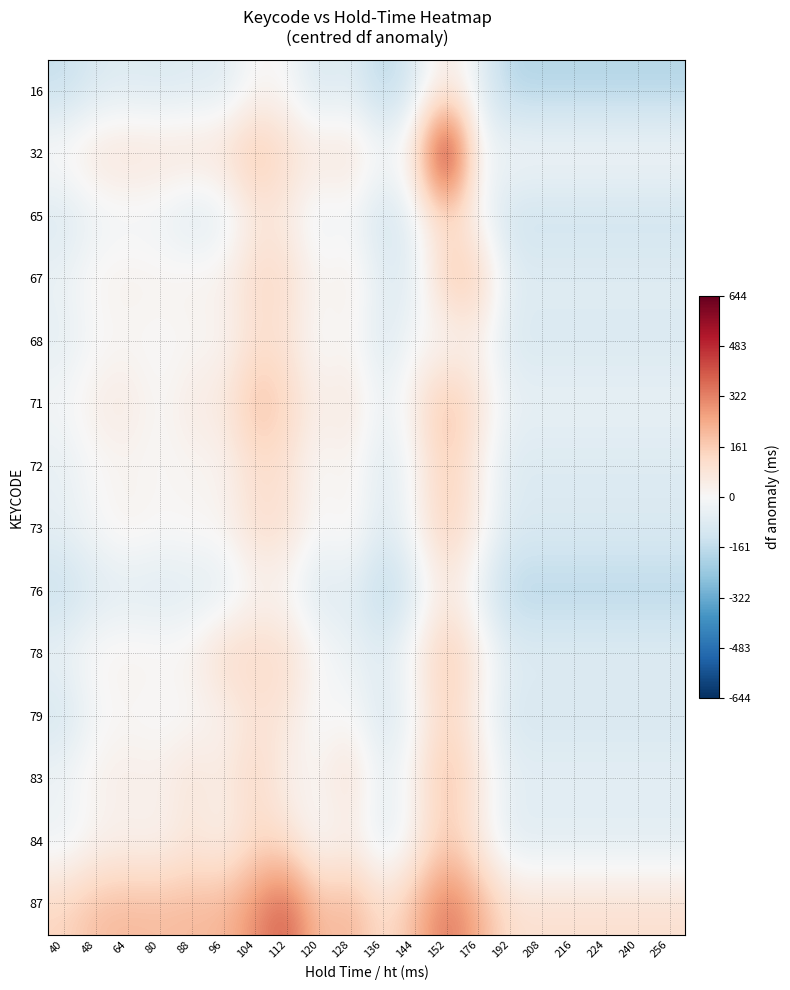

Reading right to left, transcribe all the data shown in this chart.

16: 256=-188.3	240=-188.3	224=-188.3	216=-188.3	208=-188.3	192=-188.3	176=-57.3	152=63.7	144=-90.3	136=-188.3	128=-66.0	120=-108.3	112=-3.7	104=7.7	96=-80.3	88=-84.2	80=-93.3	64=-84.3	48=-96.3	40=-152.3
32: 256=-1.7	240=-1.7	224=-1.7	216=-1.7	208=-1.7	192=-1.7	176=-16.3	152=643.7	144=83.7	136=-1.7	128=97.7	120=78.3	112=115.7	104=194.3	96=106.3	88=102.4	80=93.3	64=102.3	48=90.3	40=34.3
65: 256=-136.1	240=-136.1	224=-136.1	216=-136.1	208=-136.1	192=-136.1	176=-5.1	152=115.9	144=-38.1	136=-136.1	128=-13.8	120=-56.1	112=48.6	104=59.9	96=-68.3	88=-99.3	80=-41.1	64=-32.1	48=-44.1	40=-100.1
67: 256=-70.3	240=-70.3	224=-70.3	216=-70.3	208=-70.3	192=-70.3	176=163.7	152=181.7	144=-68.3	136=-70.3	128=52.0	120=9.7	112=114.3	104=125.7	96=37.7	88=33.8	80=24.7	64=33.7	48=21.7	40=-34.3
68: 256=-100.3	240=-100.3	224=-100.3	216=-100.3	208=-100.3	192=-100.3	176=30.7	152=-12.3	144=-2.3	136=-100.3	128=22.0	120=-20.3	112=84.3	104=95.7	96=7.7	88=3.8	80=-5.3	64=3.7	48=-8.3	40=-64.3
71: 256=-43.3	240=-43.3	224=-43.3	216=-43.3	208=-43.3	192=-43.3	176=87.7	152=208.7	144=54.7	136=-43.3	128=79.0	120=36.7	112=141.3	104=203.7	96=64.7	88=60.8	80=-0.3	64=60.7	48=48.7	40=-7.3
72: 256=-92.3	240=-92.3	224=-92.3	216=-92.3	208=-92.3	192=-92.3	176=38.7	152=159.7	144=5.7	136=-92.3	128=30.0	120=-12.3	112=92.3	104=103.7	96=15.7	88=11.8	80=3.7	64=11.7	48=-0.3	40=-56.3
73: 256=-86.3	240=-86.3	224=-86.3	216=-86.3	208=-86.3	192=-86.3	176=44.7	152=165.7	144=11.7	136=-86.3	128=36.0	120=-6.3	112=98.3	104=109.7	96=21.7	88=17.8	80=8.7	64=35.7	48=-4.3	40=-50.3
76: 256=-188.3	240=-188.3	224=-188.3	216=-188.3	208=-188.3	192=-188.3	176=-57.3	152=63.7	144=-90.3	136=-188.3	128=-66.0	120=-108.3	112=-3.7	104=7.7	96=-80.3	88=-84.2	80=-93.3	64=-84.3	48=-96.3	40=-152.3
78: 256=-70.3	240=-70.3	224=-70.3	216=-70.3	208=-70.3	192=-70.3	176=60.7	152=181.7	144=27.7	136=-70.3	128=-36.3	120=9.7	112=114.3	104=125.7	96=131.7	88=33.8	80=24.7	64=33.7	48=21.7	40=-34.3
79: 256=-109.7	240=-109.7	224=-109.7	216=-109.7	208=-109.7	192=-109.7	176=21.3	152=142.3	144=-11.7	136=-109.7	128=12.7	120=-29.7	112=75.0	104=86.3	96=19.7	88=-5.5	80=-14.7	64=3.7	48=-17.7	40=-116.3
83: 256=-56.3	240=-56.3	224=-56.3	216=-56.3	208=-56.3	192=-56.3	176=74.7	152=195.7	144=41.7	136=-56.3	128=107.7	120=23.7	112=27.7	104=139.7	96=51.7	88=91.7	80=38.7	64=47.7	48=35.7	40=-20.3
84: 256=-84.3	240=-84.3	224=-84.3	216=-84.3	208=-84.3	192=-84.3	176=46.7	152=167.7	144=13.7	136=-84.3	128=38.0	120=-28.3	112=100.3	104=111.7	96=23.7	88=67.7	80=10.7	64=19.7	48=7.7	40=-48.3
87: 256=105.7	240=105.7	224=105.7	216=105.7	208=105.7	192=105.7	176=236.7	152=357.7	144=203.7	136=105.7	128=228.0	120=185.7	112=399.7	104=301.7	96=213.7	88=209.8	80=200.7	64=209.7	48=197.7	40=141.7